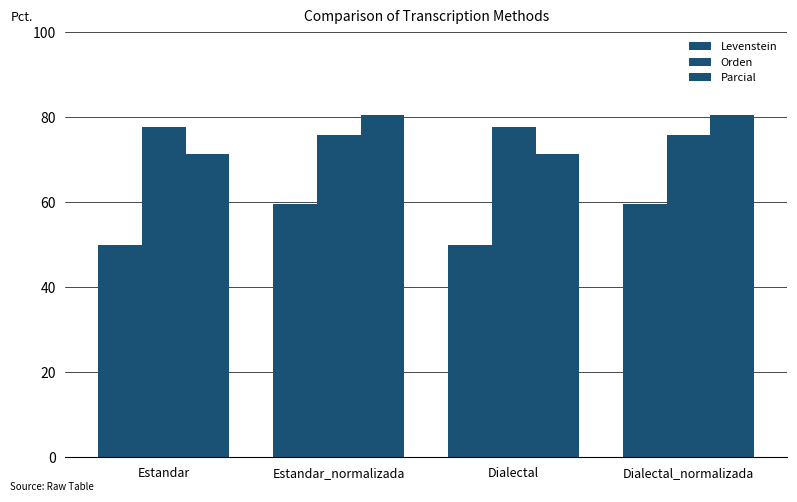

How many bars are there in each group?

3